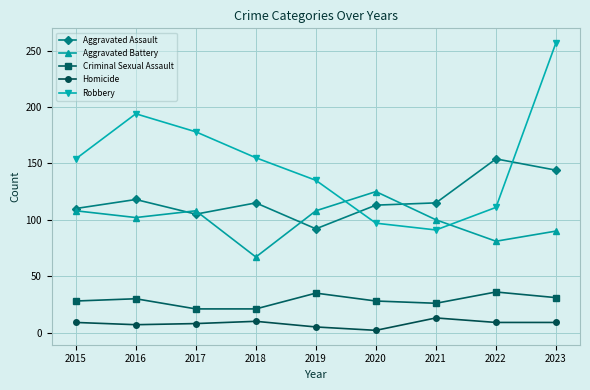

Is this an area chart (filled region under the line)?

No